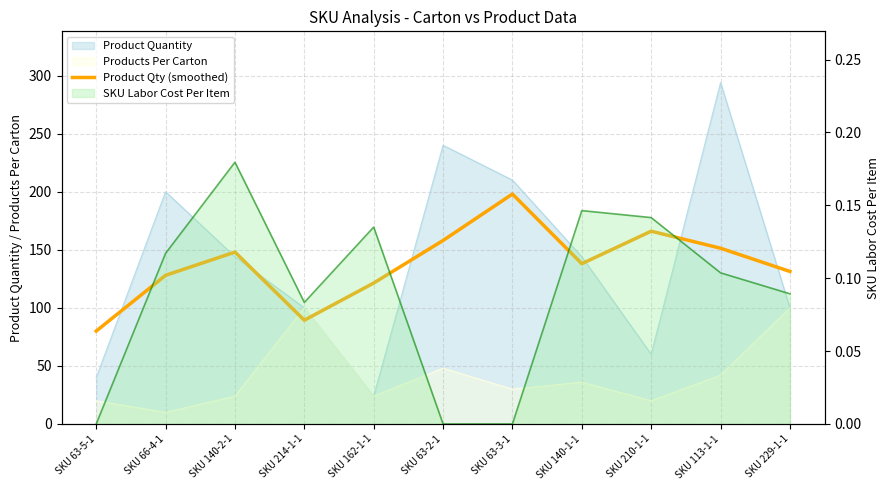

Read the value at SKU 229-1-1.

131.3